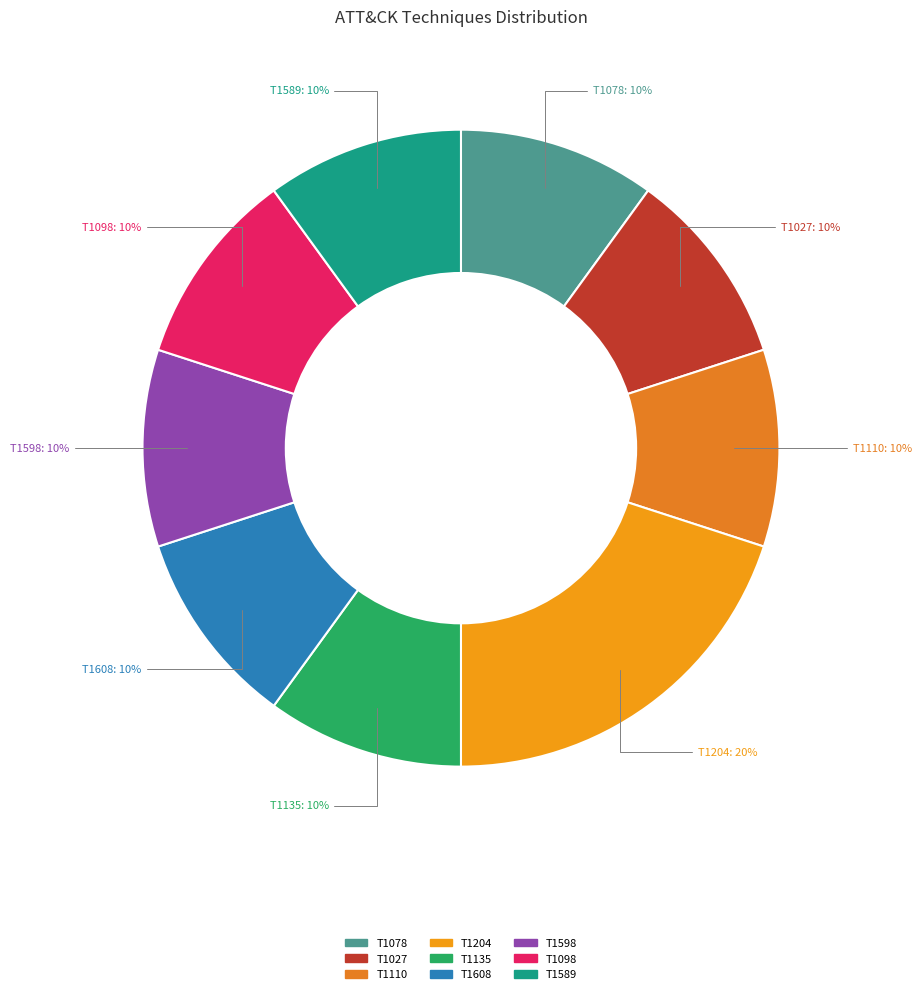

To the nearest percent, what percentage of the pie is T1110?

10%